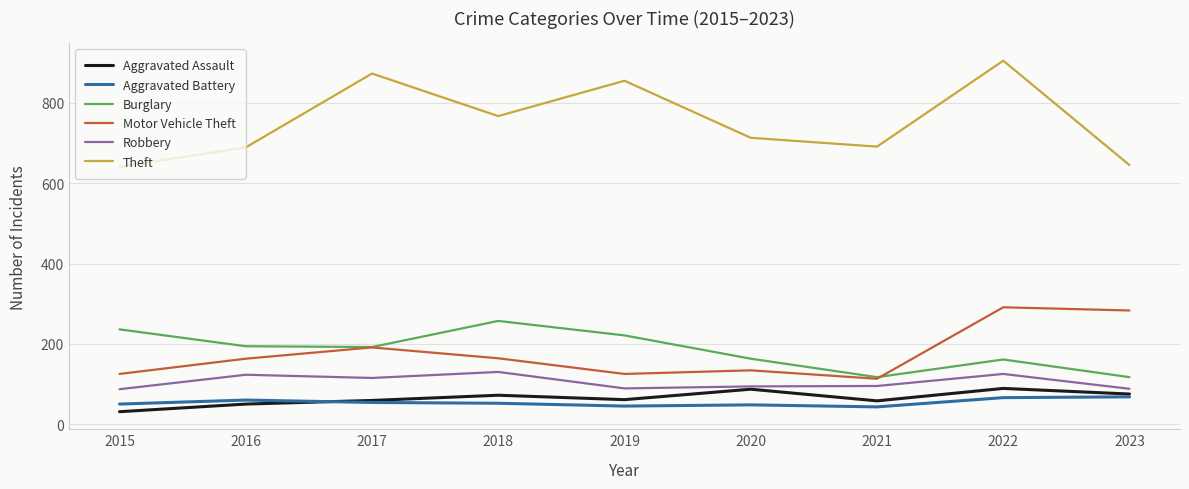

True or false: Theft and Motor Vehicle Theft cross at least once.

False